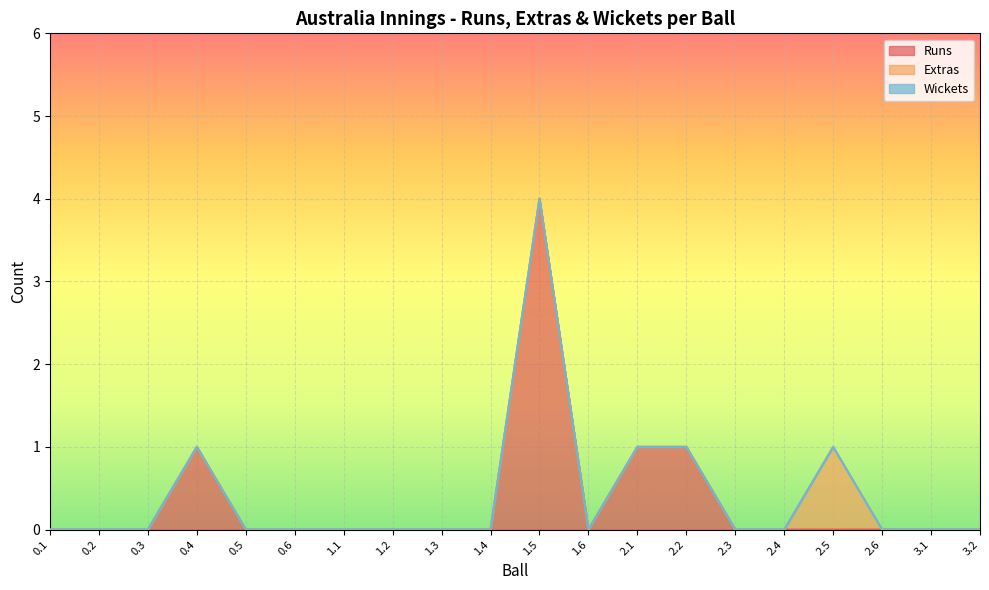

What is the maximum value for Runs?

4